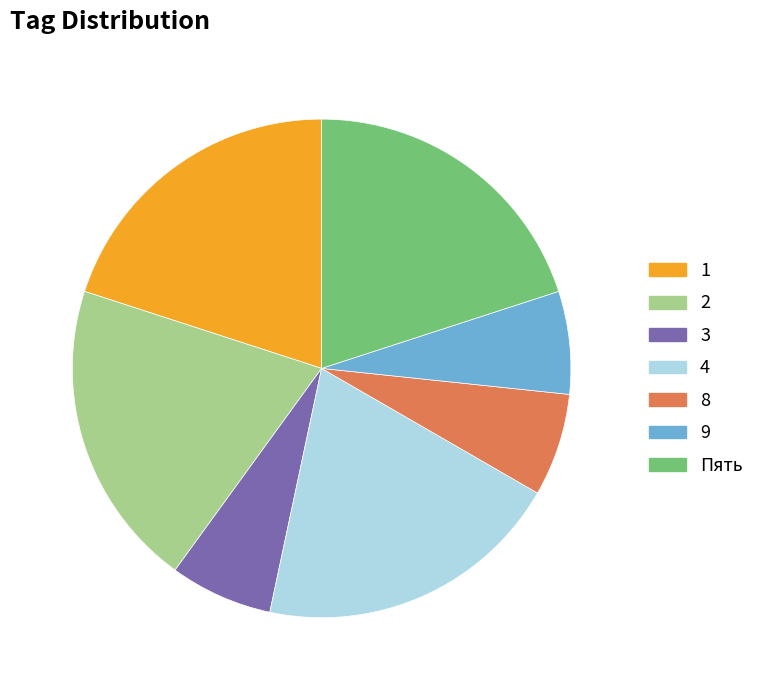

Count the number of slices in the pie.

7